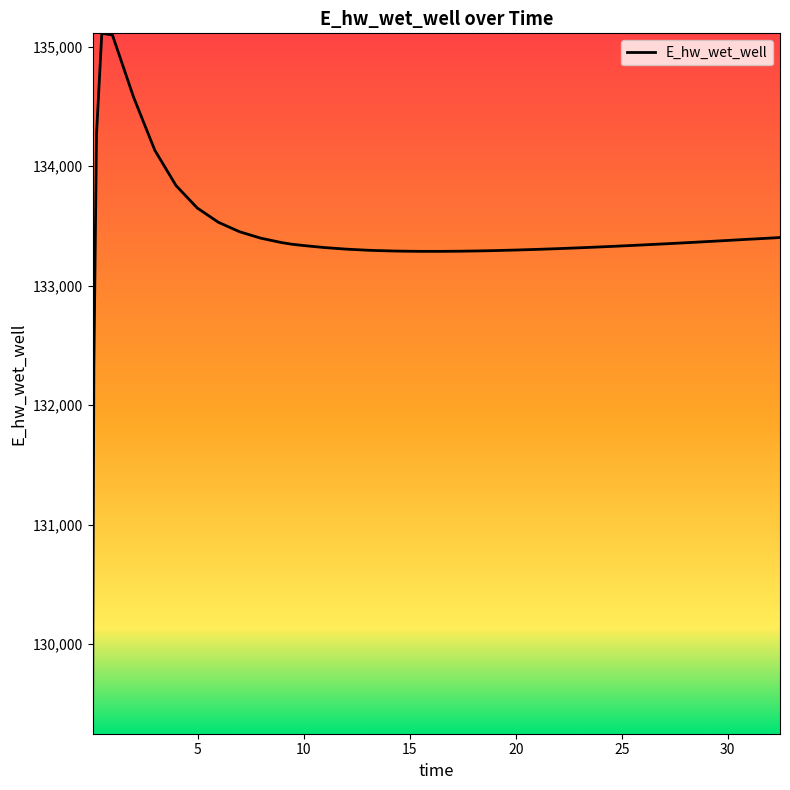

Does the chart have visible grid lines?

No